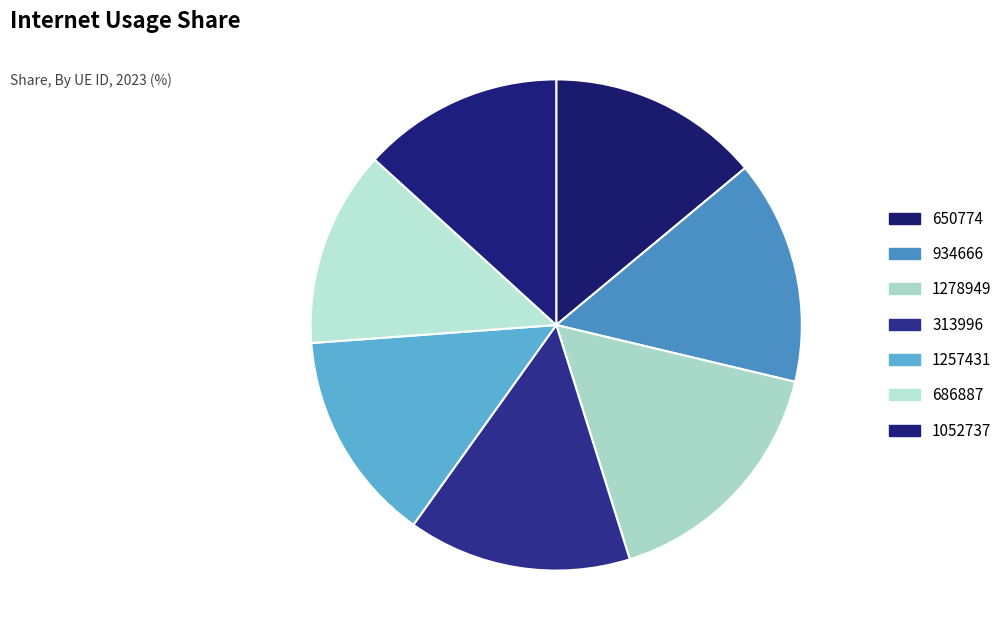

To the nearest percent, what percentage of the pie is 1052737?

13%